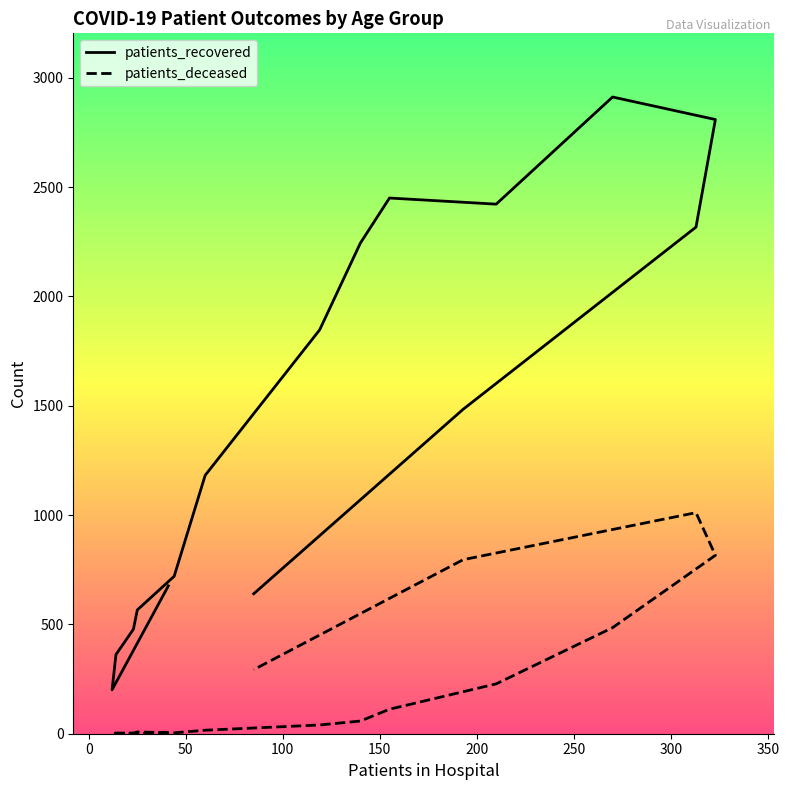

What is the sum of all patients_deceased values?

3876